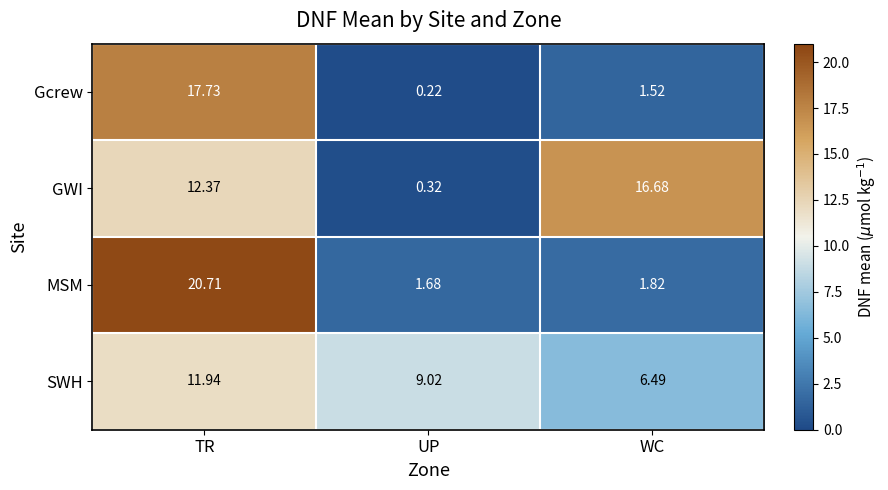

Which series has the widest spread of values?

MSM